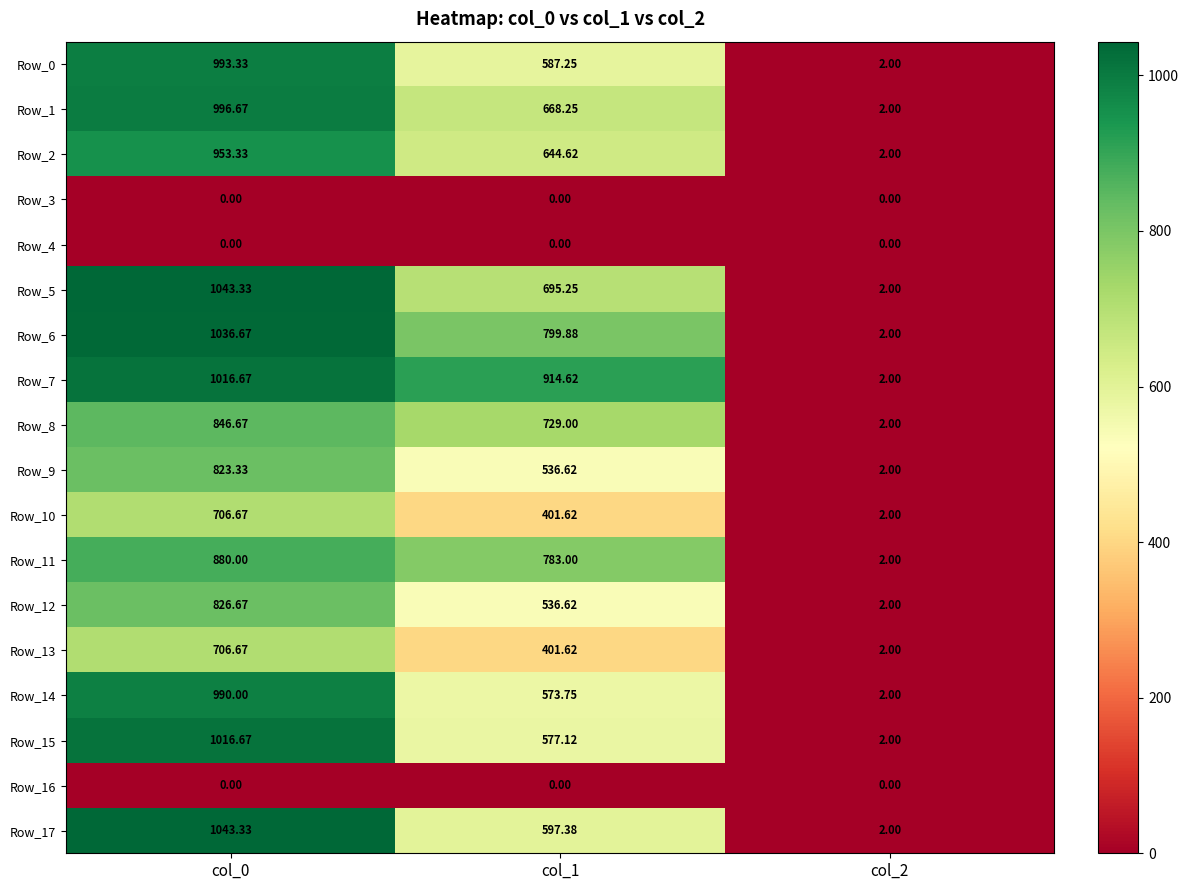

At how many categories does at least one series exceed 321?

2